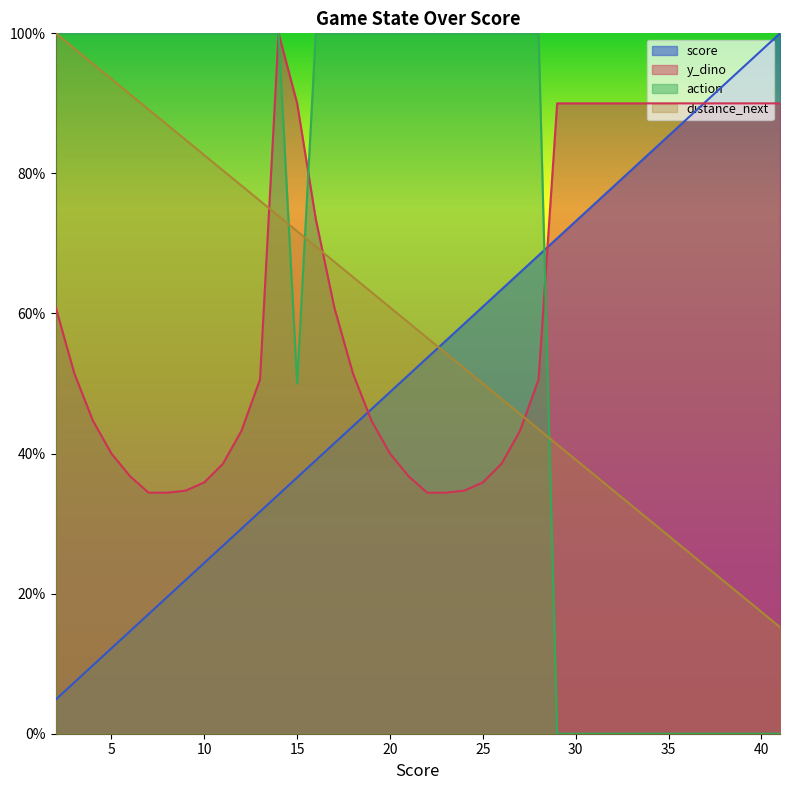

At 40, list the series in order from smallest to largest.

action, distance_next, y_dino, score